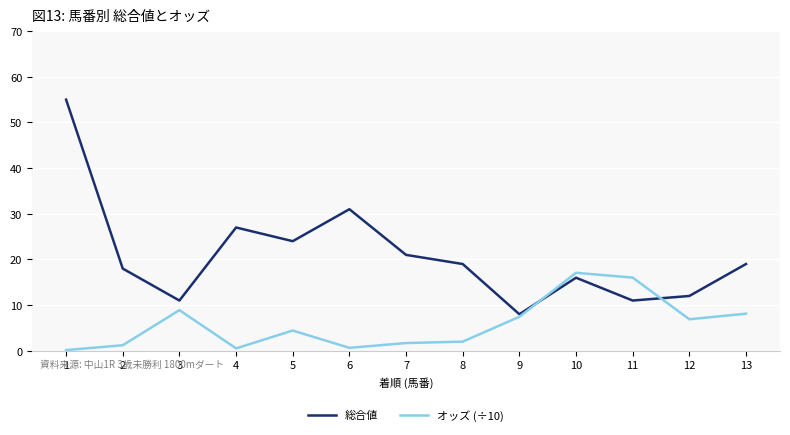

List the series in order of their peak value, highest first.

総合値, オッズ (÷10)